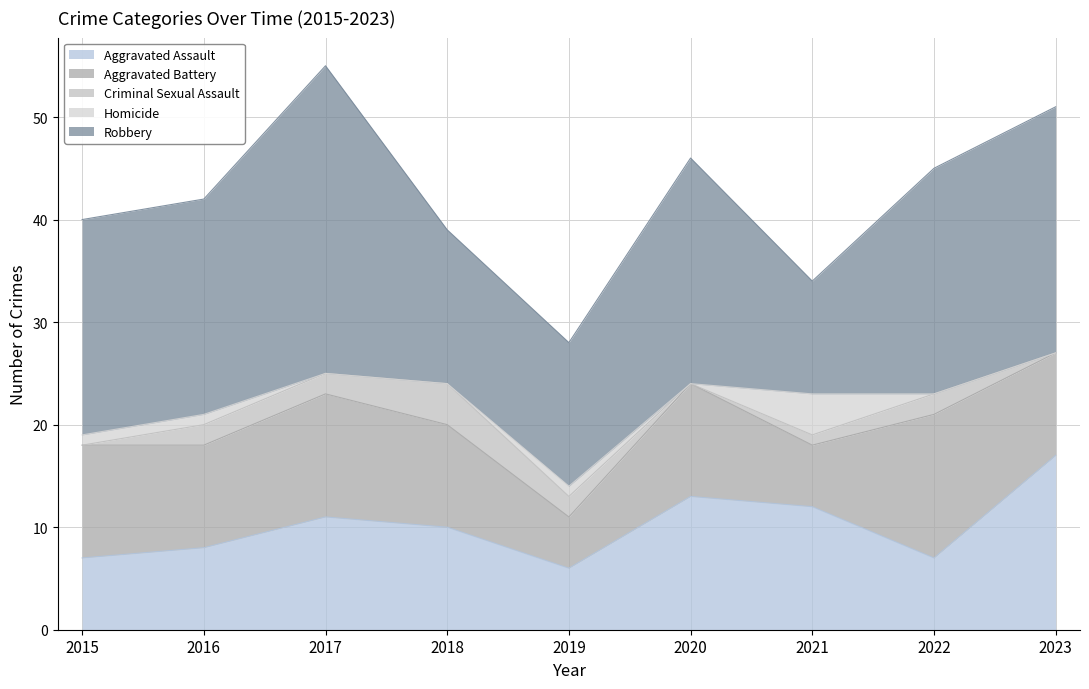

What is the maximum value for Robbery?

30